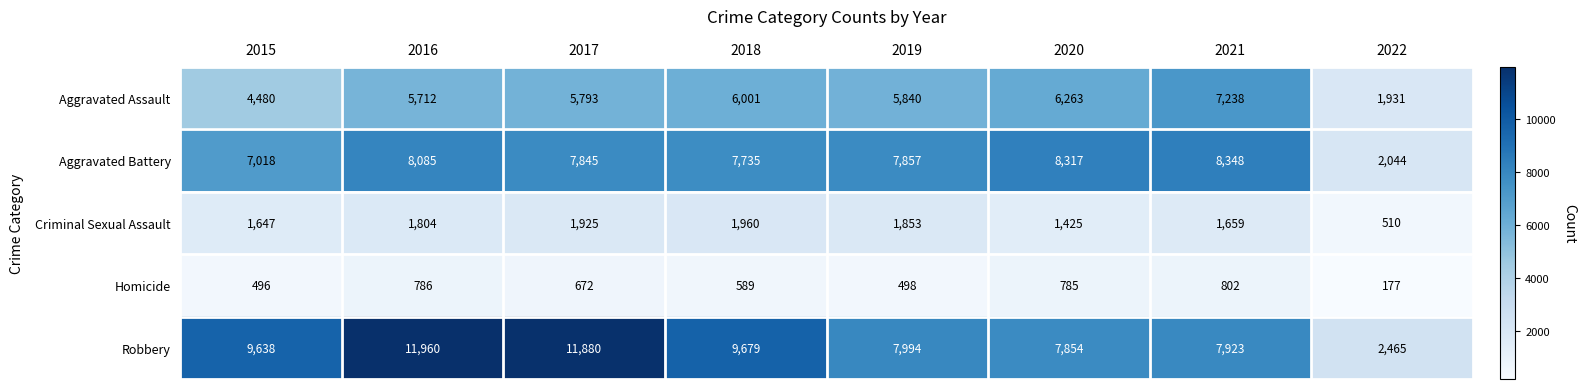

The value of Homicide at 2016 is 444. True or false?

False